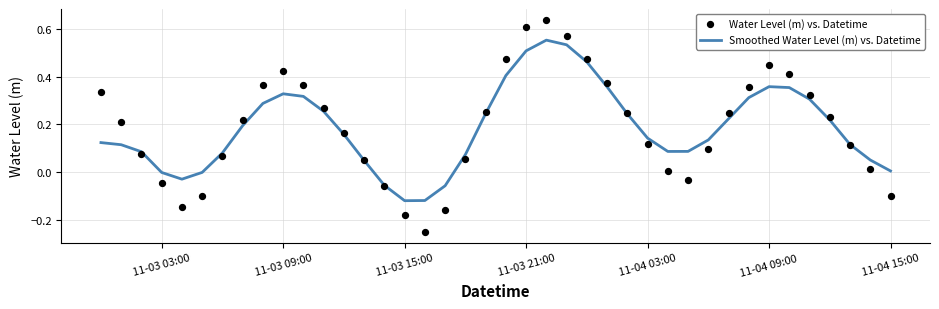

Which series contains the lowest Y value?

Water Level (m) vs. Datetime